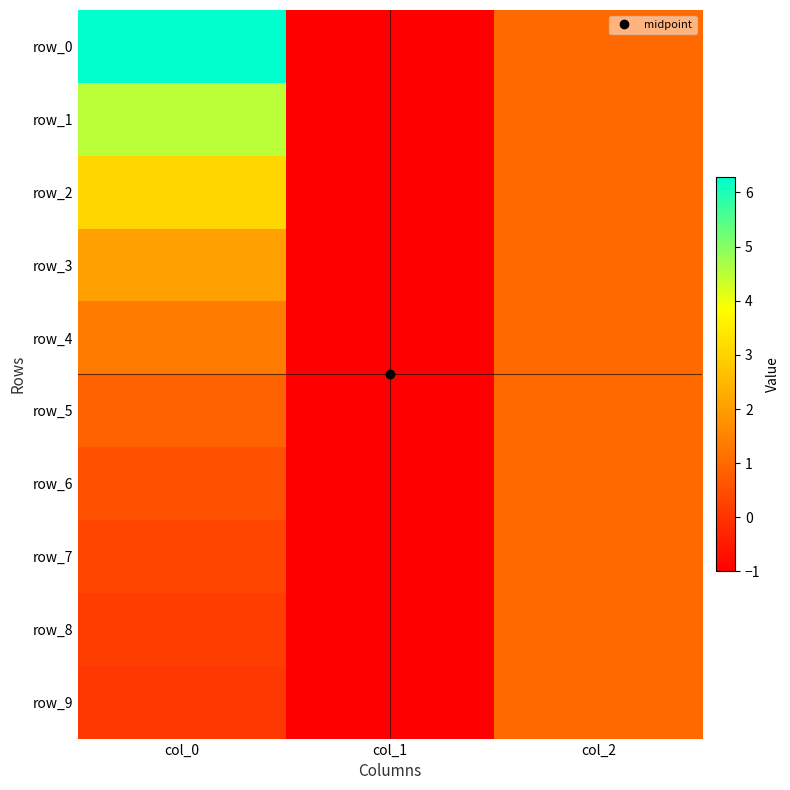

At which label does row_2 reach its peak?

col_0